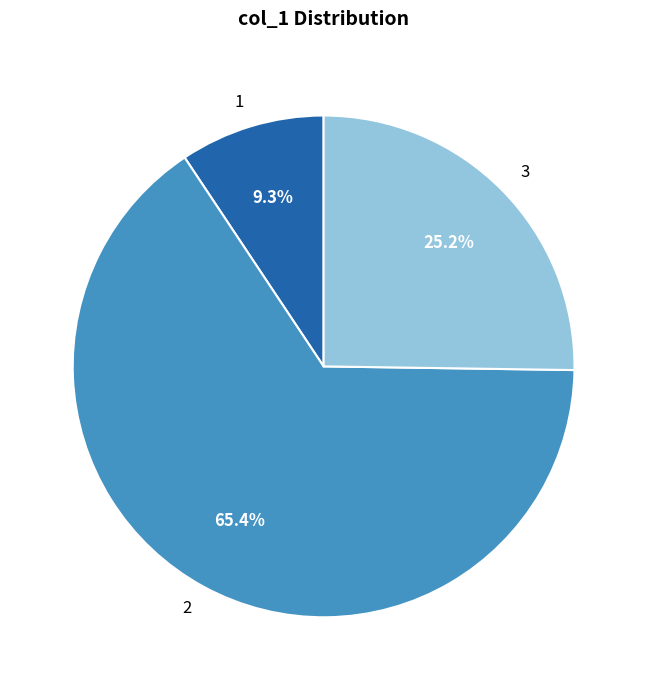

To the nearest percent, what is the combined percentage of 1 and 2?

75%